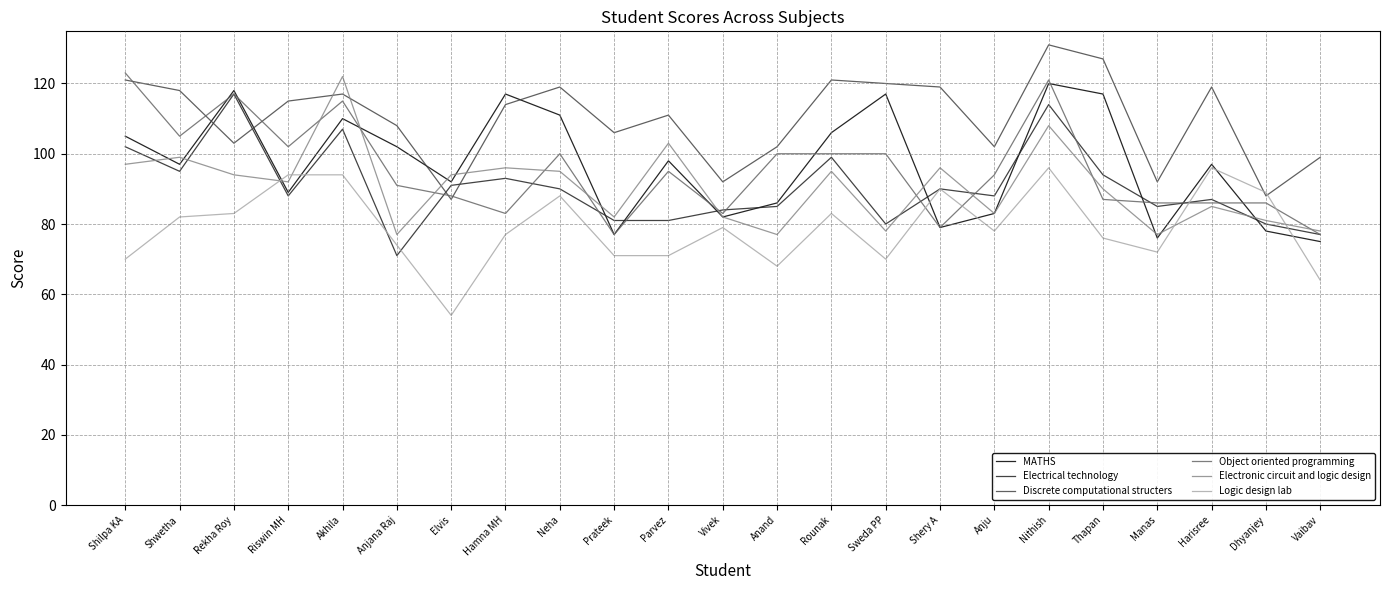

At which category is the sum across all series the highest?

Nithish